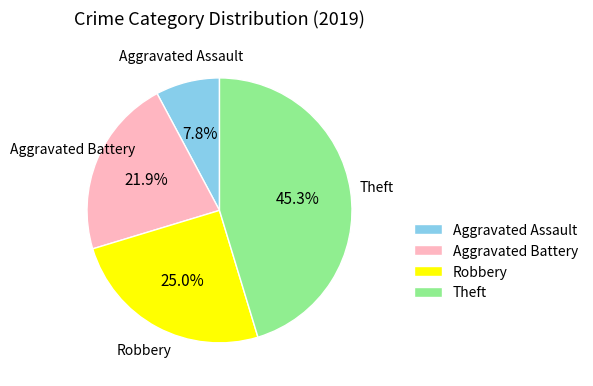

Count the number of slices in the pie.

4